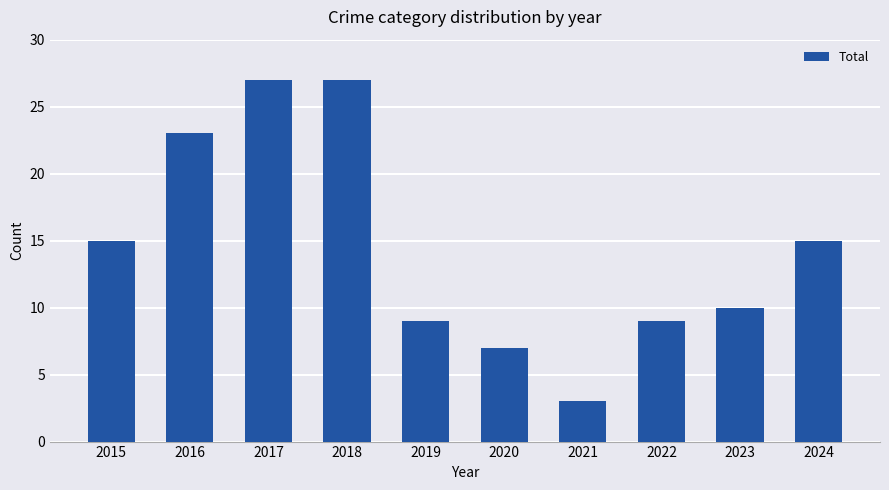

What is the minimum value shown in the chart?

3